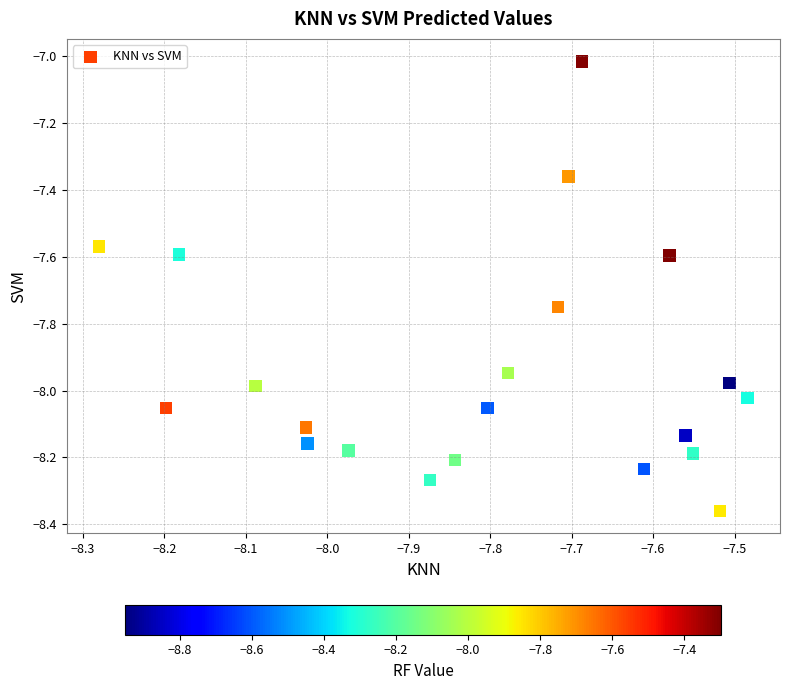

What is the range of Y values (max minus min)?

1.3